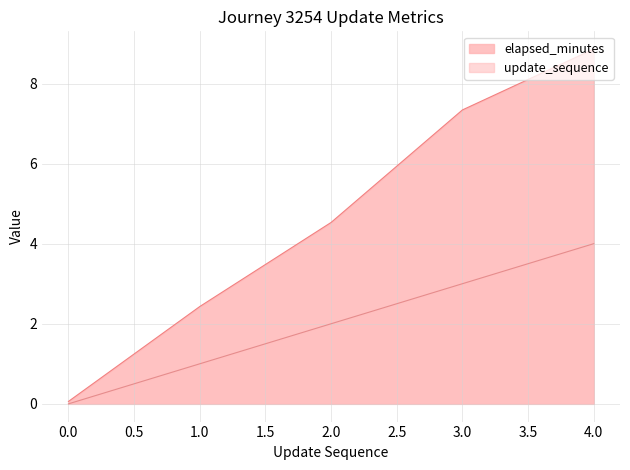

Between 2 and 4, which is larger?

4